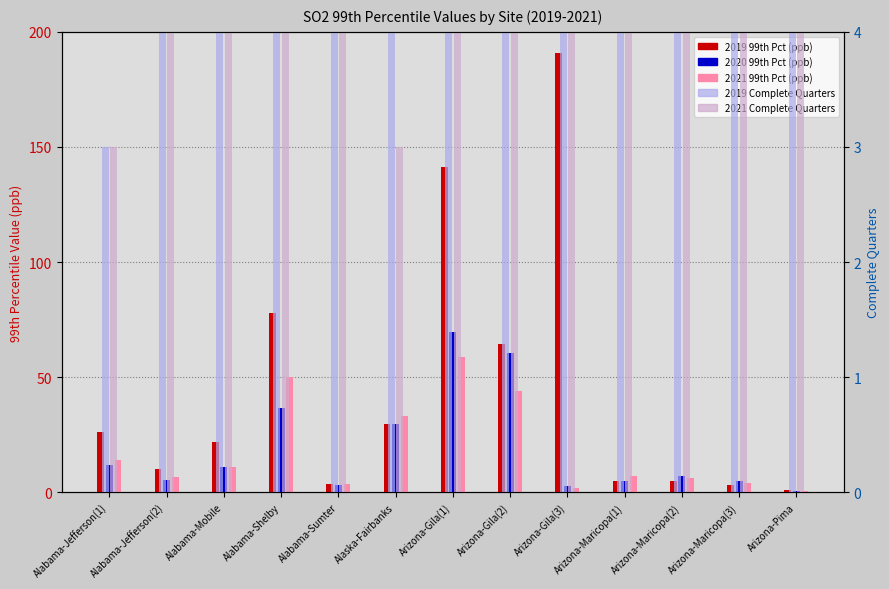

True or false: 2021 99th Pct (ppb) has a value of 0.6 at Arizona-Pima.

True